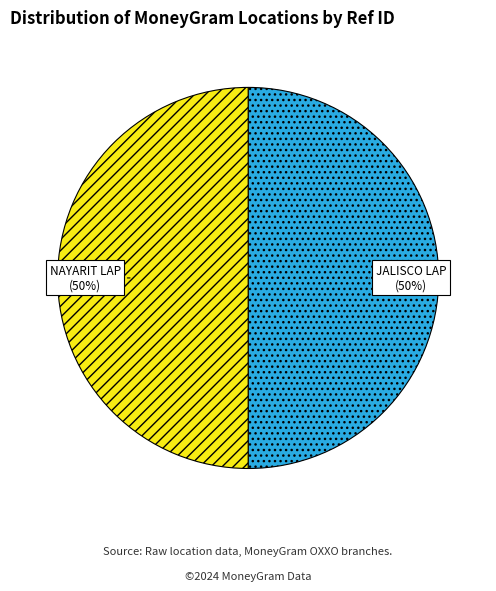

How many segments does this pie chart have?

2